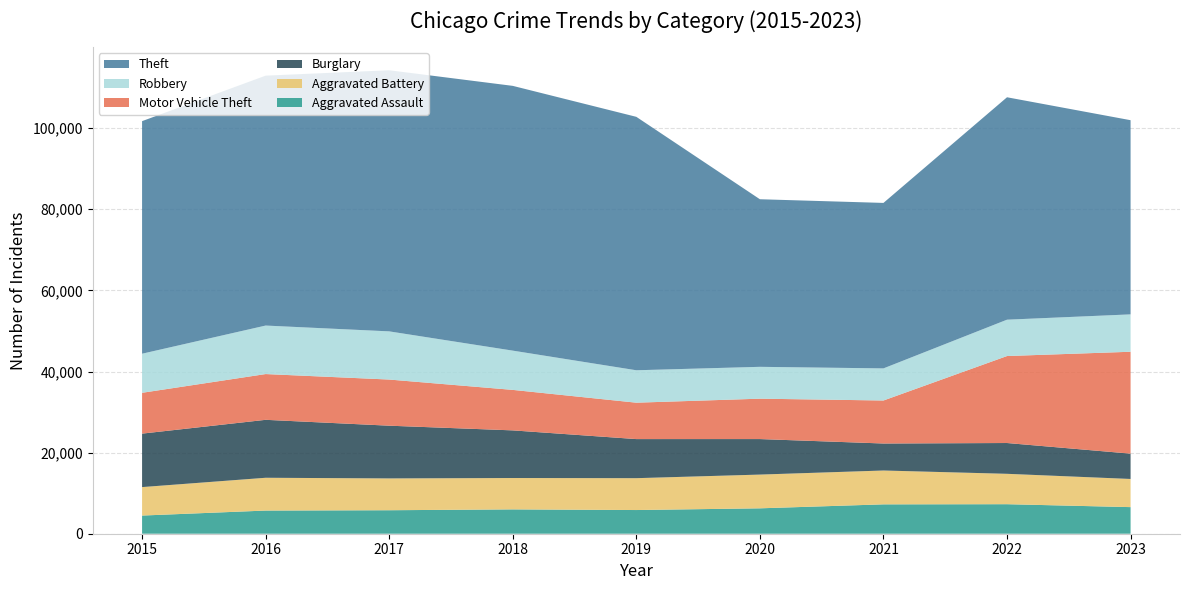

Reading left to right, list all the values displayed in this chart.

Aggravated Assault: 4480	5712	5793	6001	5841	6263	7242	7281	6559
Aggravated Battery: 7019	8086	7845	7735	7857	8320	8347	7493	6944
Burglary: 13184	14289	13001	11747	9638	8758	6659	7594	6244
Motor Vehicle Theft: 10068	11286	11380	9985	8977	9959	10603	21448	25125
Robbery: 9638	11960	11880	9681	7995	7855	7918	8964	9218
Theft: 57350	61621	64386	65287	62492	41324	40805	54844	47881